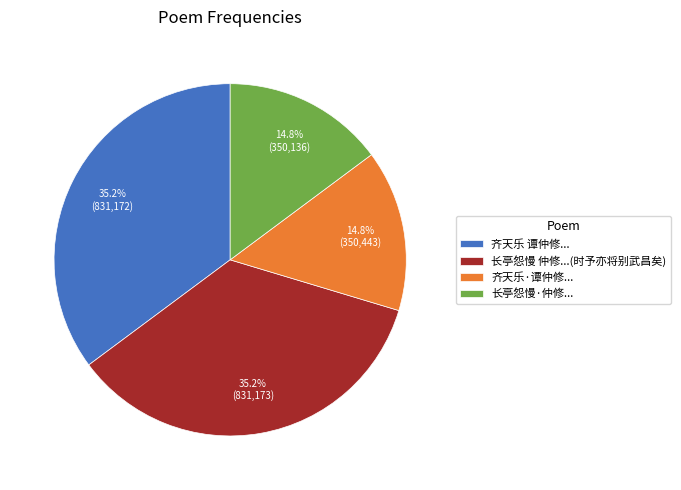

Does any single category account for the majority?

No